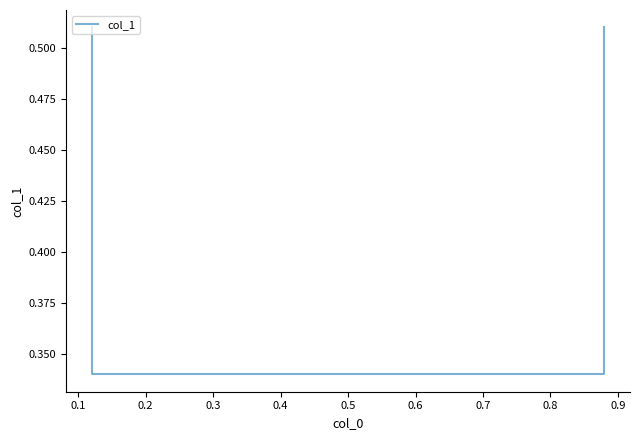

What is the value of the 2nd point from the left?

0.3